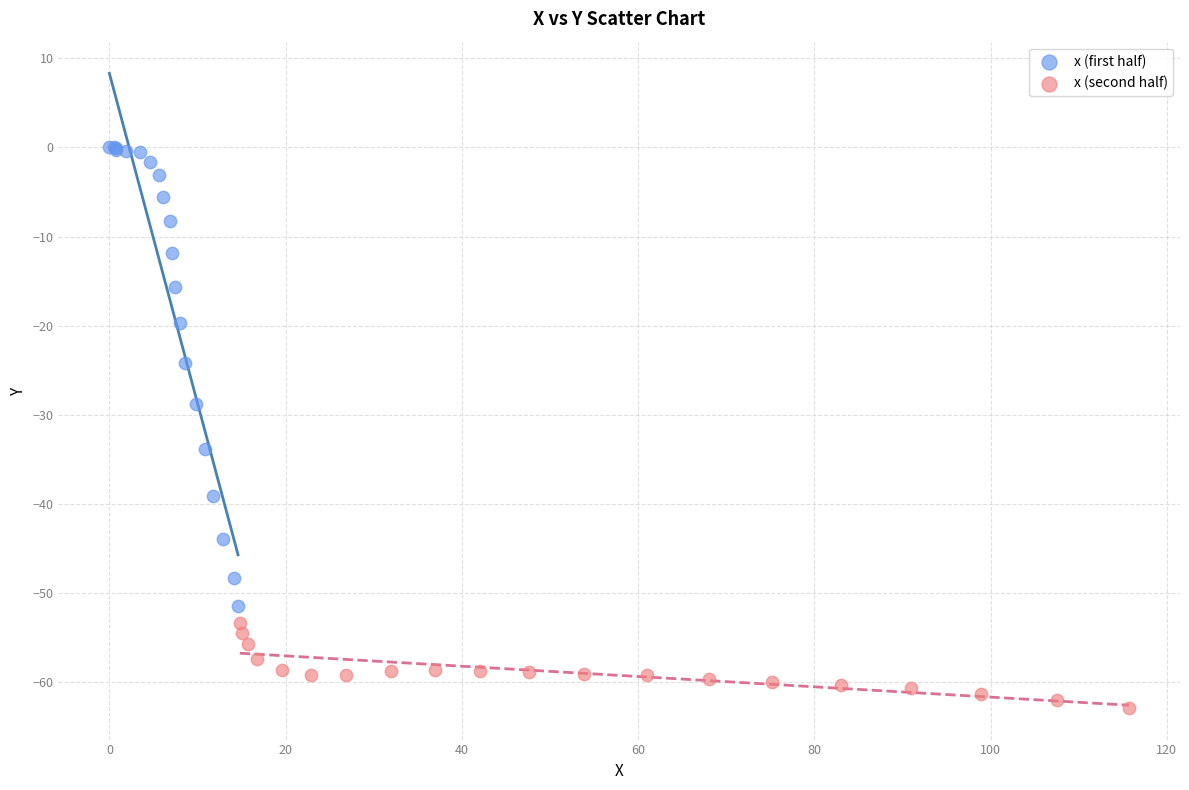

What are all the series names shown in the legend?

x (first half), x (second half)